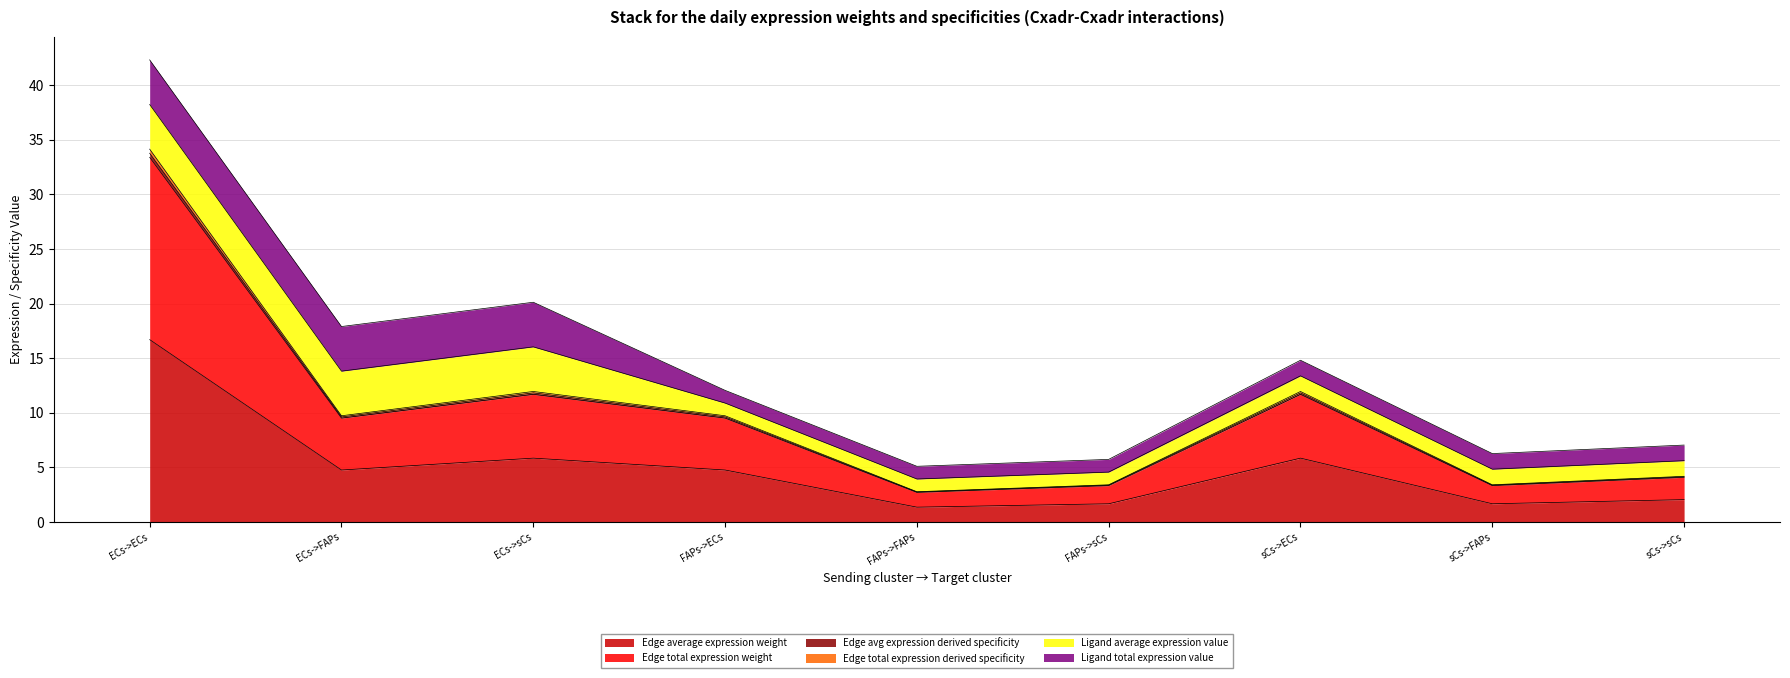

What is the label of the 5th point from the left?

FAPs->FAPs